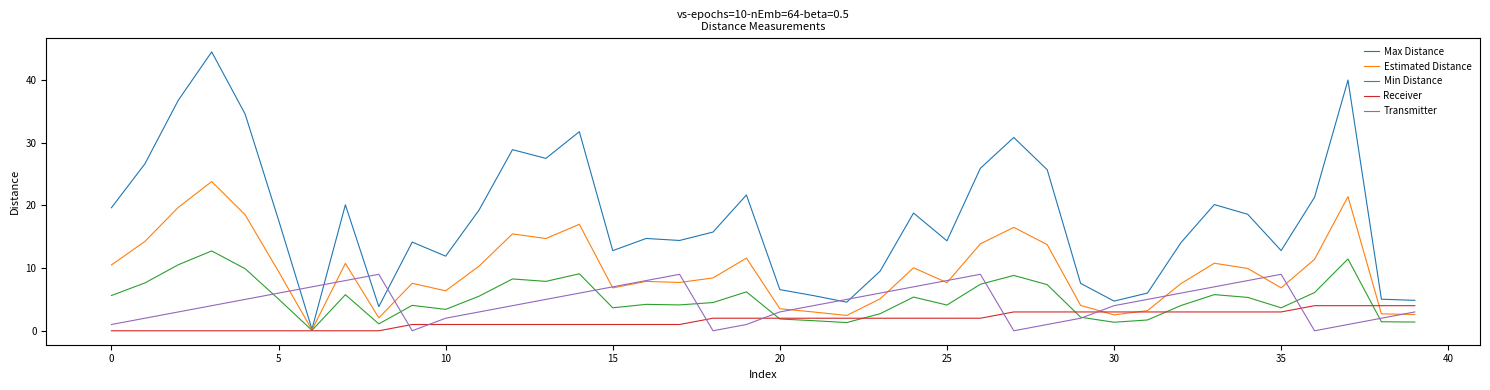

Which series has the widest spread of values?

Max Distance